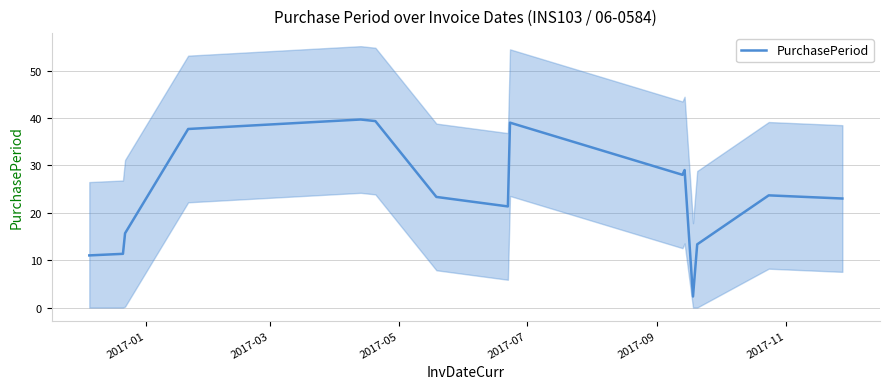

What is the minimum value for PurchasePeriod?

2.3